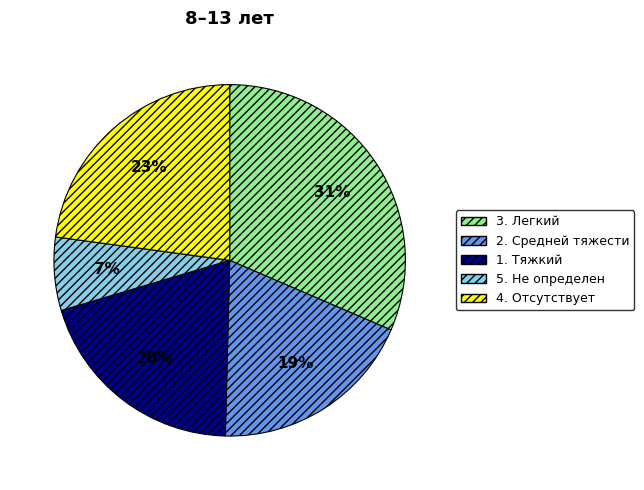

How many slices are in this pie chart?

5